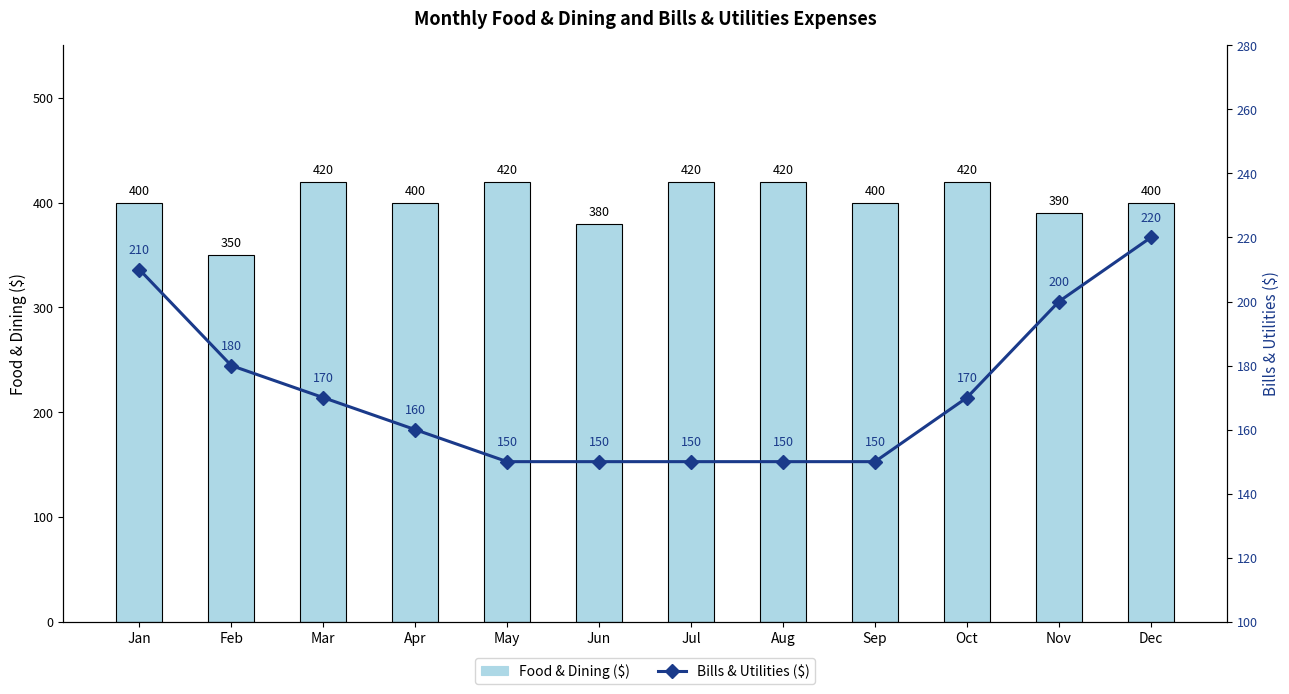

Reading left to right, list all the values displayed in this chart.

Food & Dining: Jan=400	Feb=350	Mar=420	Apr=400	May=420	Jun=380	Jul=420	Aug=420	Sep=400	Oct=420	Nov=390	Dec=400
Bills & Utilities: Jan=210	Feb=180	Mar=170	Apr=160	May=150	Jun=150	Jul=150	Aug=150	Sep=150	Oct=170	Nov=200	Dec=220